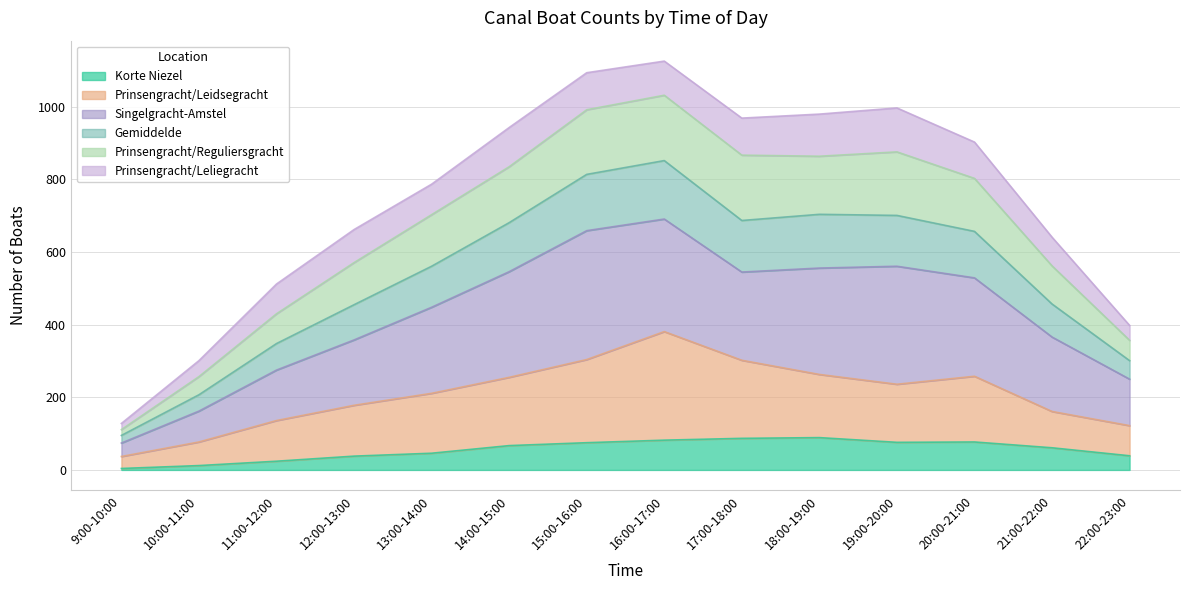

What is the maximum value shown in the chart?

1126